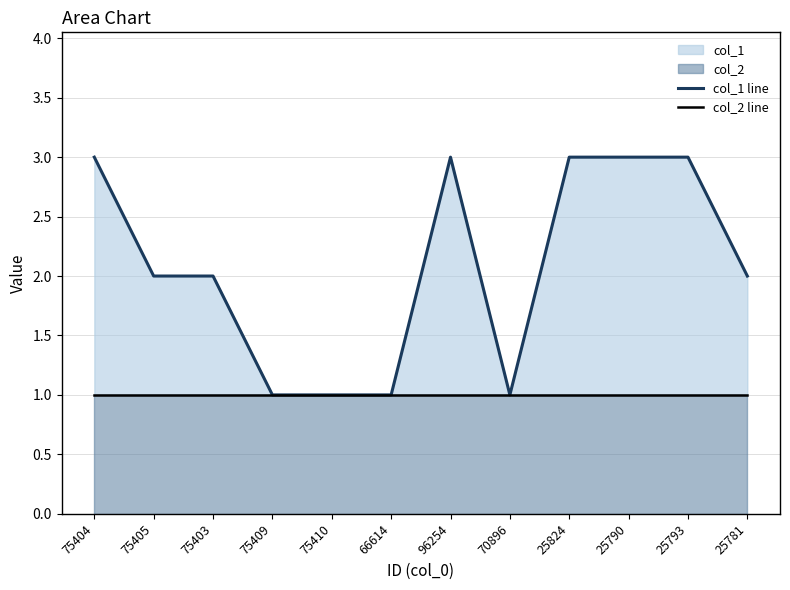

What is the lowest value of the col_2 line series?

1